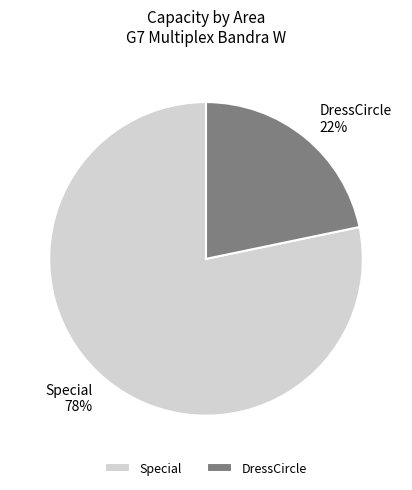

Between DressCircle and Special, which is larger?

Special